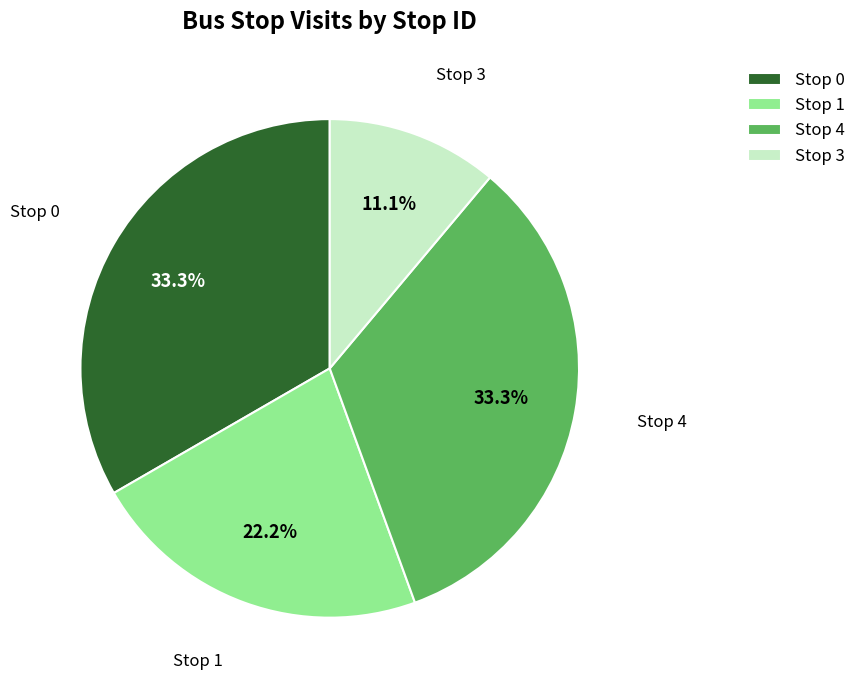

The Stop 4 slice represents 33% of the pie. True or false?

True